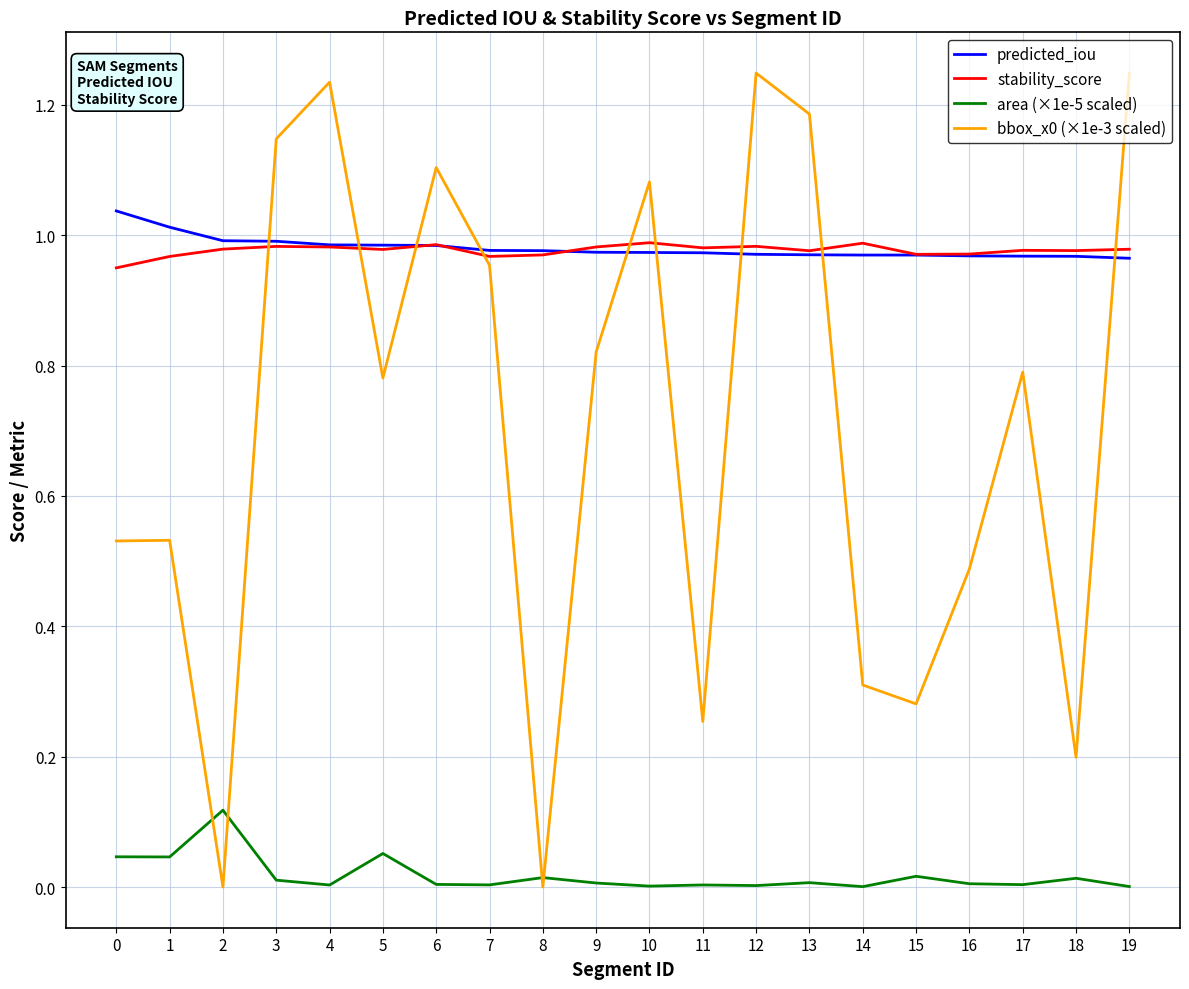

The predicted_iou series shows 1.0 at 17. True or false?

True